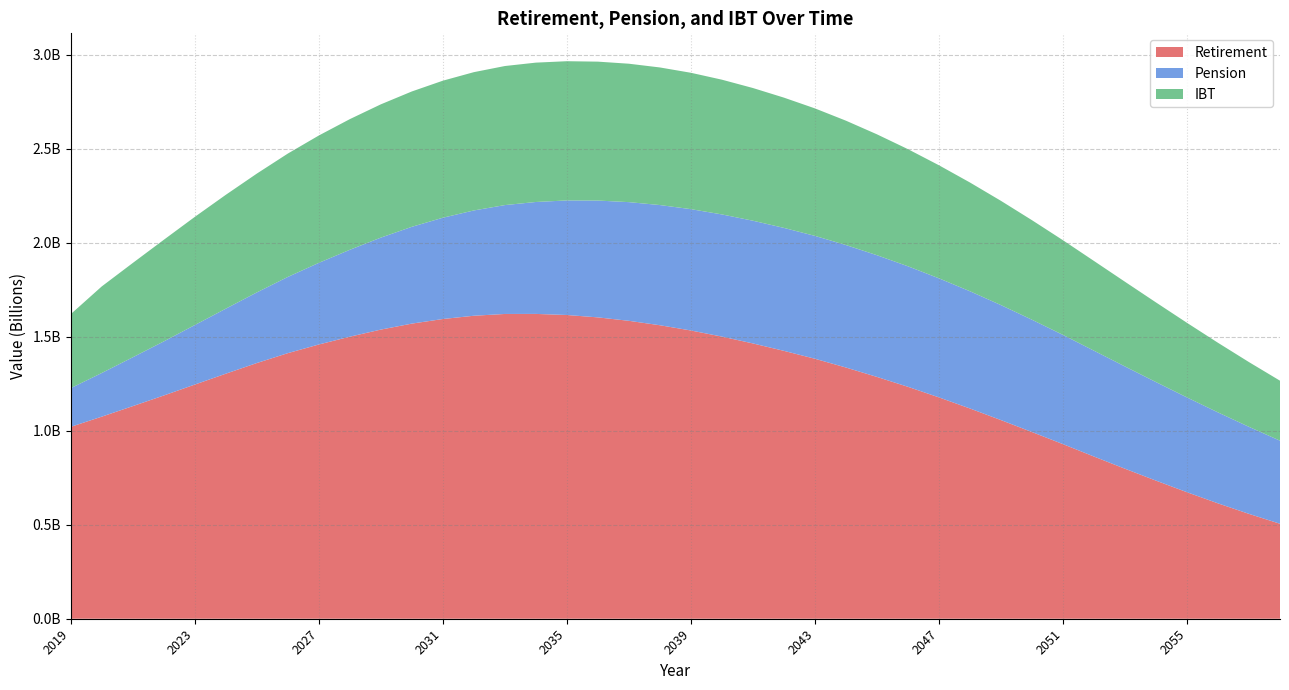

Reading left to right, list all the values displayed in this chart.

Retirement: 2019=1021111552	2020=1075314709	2021=1131363015	2022=1187890604	2023=1246051358	2024=1303868207	2025=1360604543	2026=1413203540	2027=1459242114	2028=1500807268	2029=1538562117	2030=1570387415	2031=1594880421	2032=1612234225	2033=1621759174	2034=1622007074	2035=1616231677	2036=1603539046	2037=1585271646	2038=1561752389	2039=1533816685	2040=1501350099	2041=1464917105	2042=1425461544	2043=1383431867	2044=1336770852	2045=1286787078	2046=1234140966	2047=1177860747	2048=1118790725	2049=1057065044	2050=993498925	2051=929106374	2052=863081416	2053=798247666	2054=734912216	2055=673217498	2056=613971290	2057=557906234	2058=505324115
Pension: 2019=205828458	2020=232361193	2021=259850738	2022=287773487	2023=316622890	2024=345988078	2025=375711795	2026=405502496	2027=434417162	2028=462423462	2029=489392434	2030=515078718	2031=538923191	2032=560338194	2033=579268107	2034=595559459	2035=609571207	2036=621664401	2037=631522581	2038=639500993	2039=645631932	2040=650048791	2041=653011537	2042=654246370	2043=653793331	2044=651738815	2045=647607014	2046=641345196	2047=633495630	2048=623784926	2049=611893444	2050=597578921	2051=581134191	2052=563198245	2053=544118608	2054=524400656	2055=504320191	2056=483894484	2057=463127910	2058=442062247
IBT: 2019=393947712	2020=460738936	2021=501900129	2022=540702732	2023=575651821	2024=605878635	2025=632205744	2026=656449549	2027=677698042	2028=695234160	2029=709232431	2030=720238255	2031=729181644	2032=735822645	2033=740004690	2034=741537991	2035=740862572	2036=739165640	2037=736546765	2038=732184483	2039=725674966	2040=716973874	2041=706124250	2042=693207228	2043=678397181	2044=661746773	2045=643299581	2046=623243047	2047=601669616	2048=578751828	2049=554722528	2050=529711495	2051=503891677	2052=477485436	2053=450735261	2054=423836855	2055=396999701	2056=370486217	2057=344508033	2058=319217574